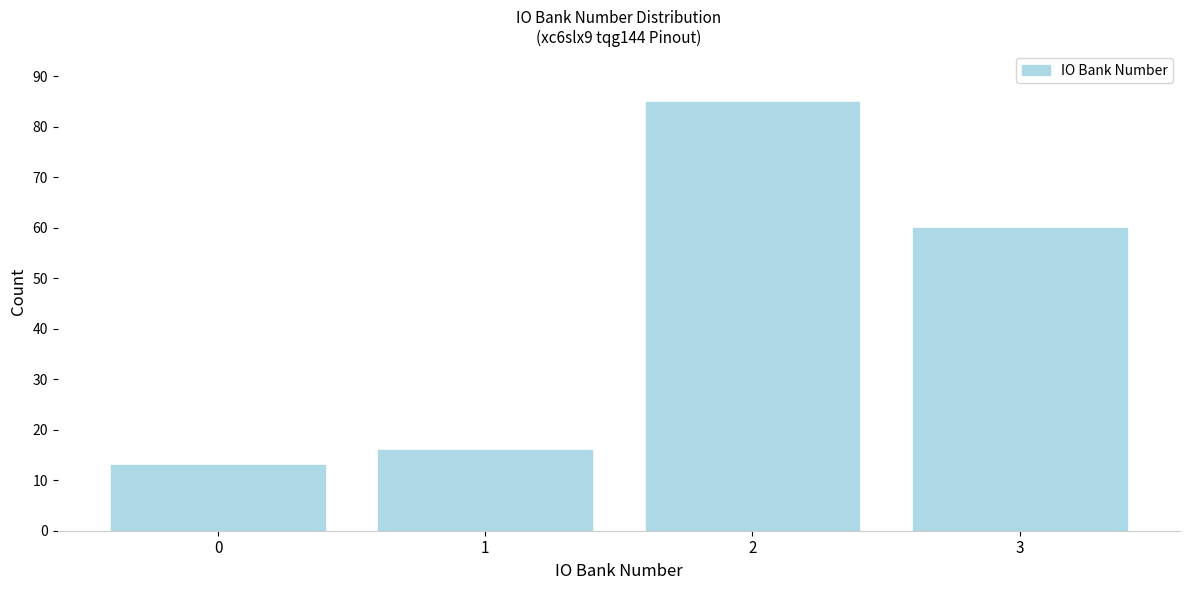

Reading left to right, what are all the values shown in this chart?

0=13	1=16	2=85	3=60